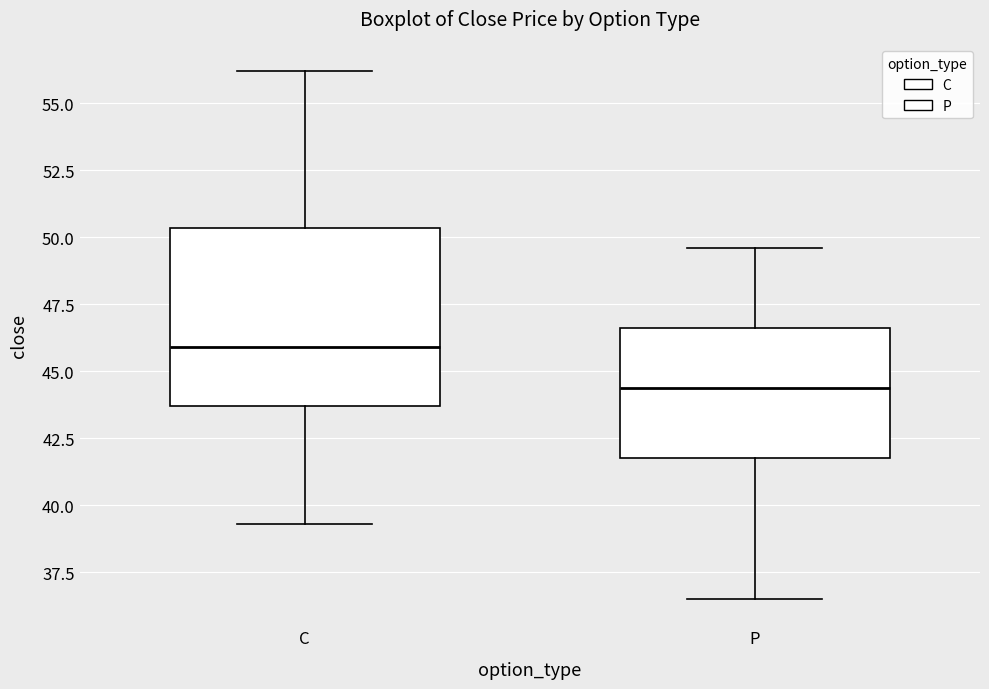

Comparing the boxes themselves (not the whiskers), which one is the tallest?

C